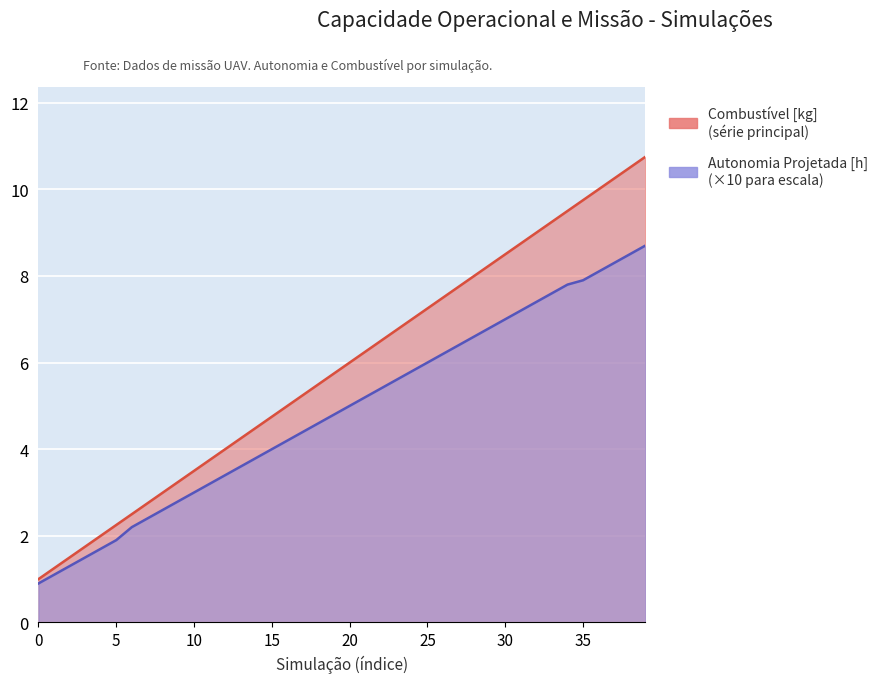

At which label is Combustivel [kg] closest to 5?

16